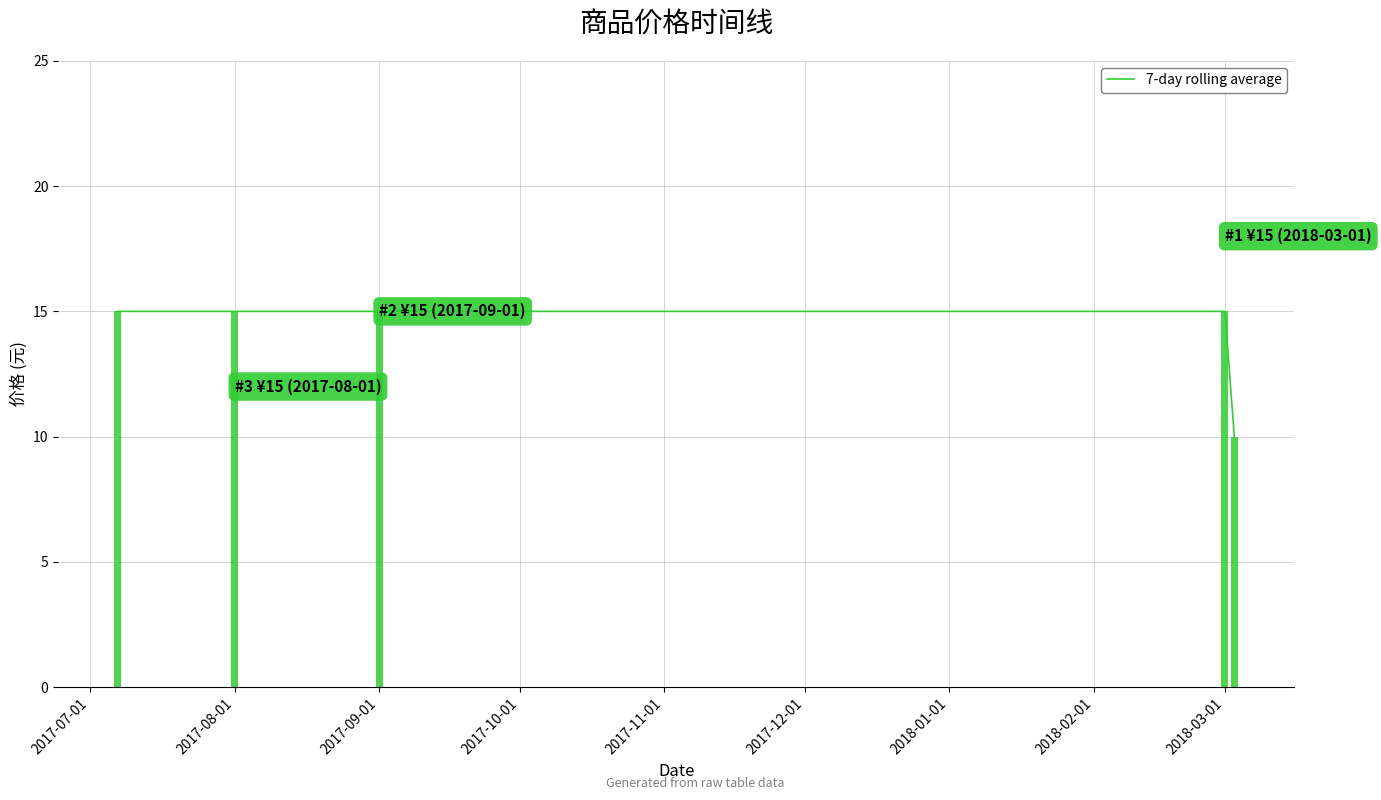

The value of 7-day rolling average at 2017-08-01 is 15. True or false?

True